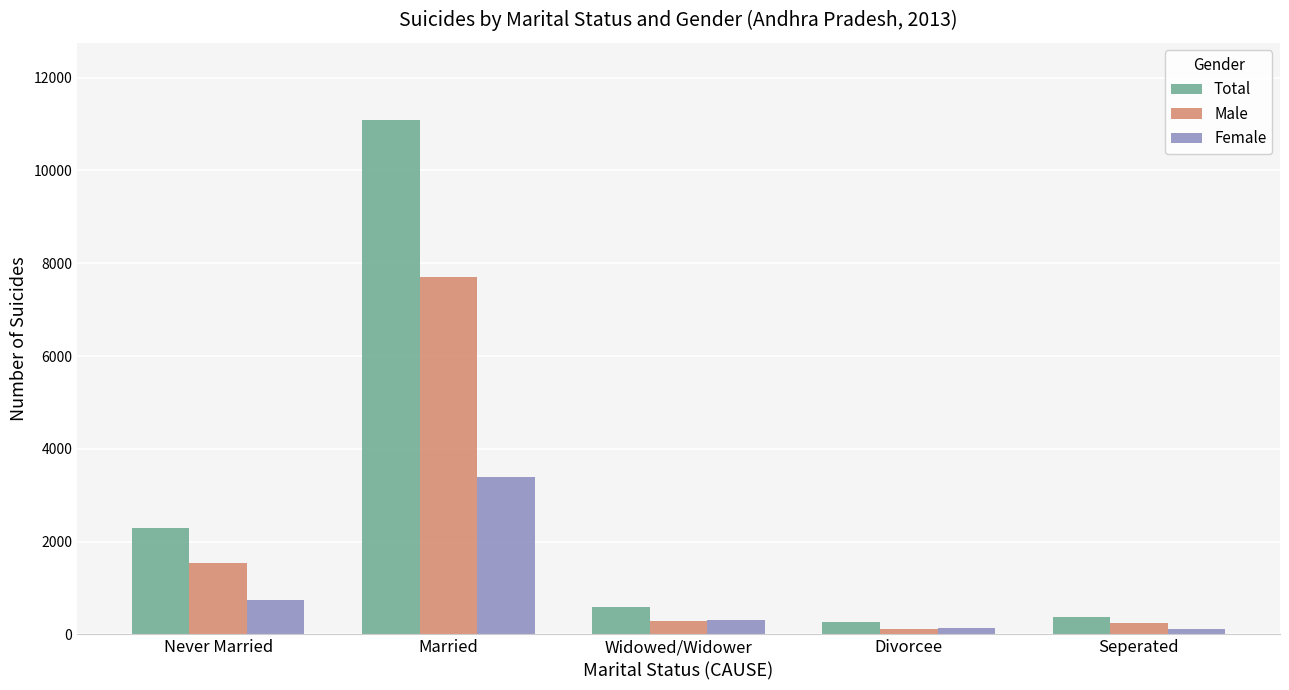

Count the number of categories in the chart.

5